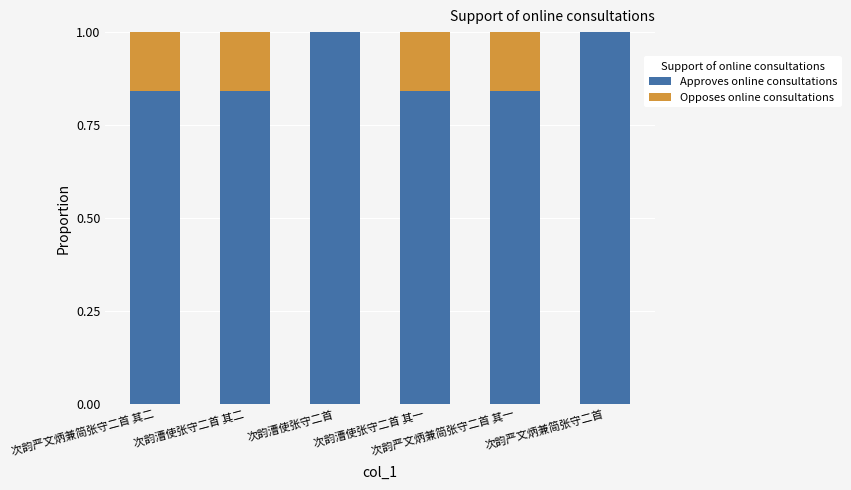

Does the chart contain stacked bars?

Yes